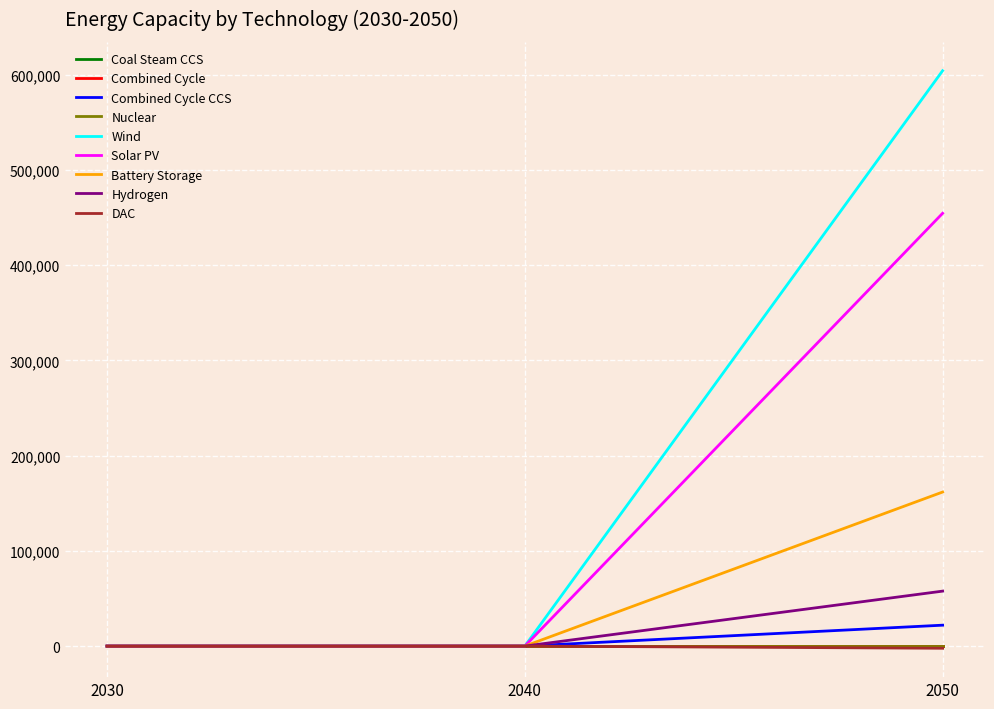

Is this an area chart (filled region under the line)?

No